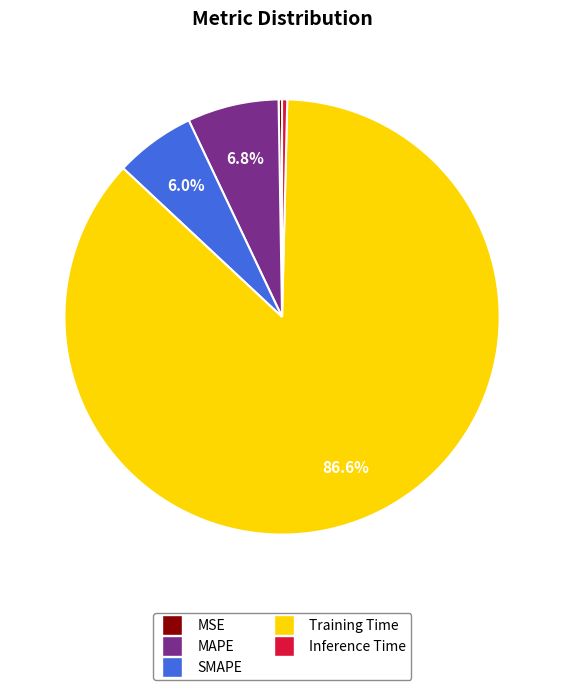

What percentage is the Training Time slice, to the nearest percent?

87%